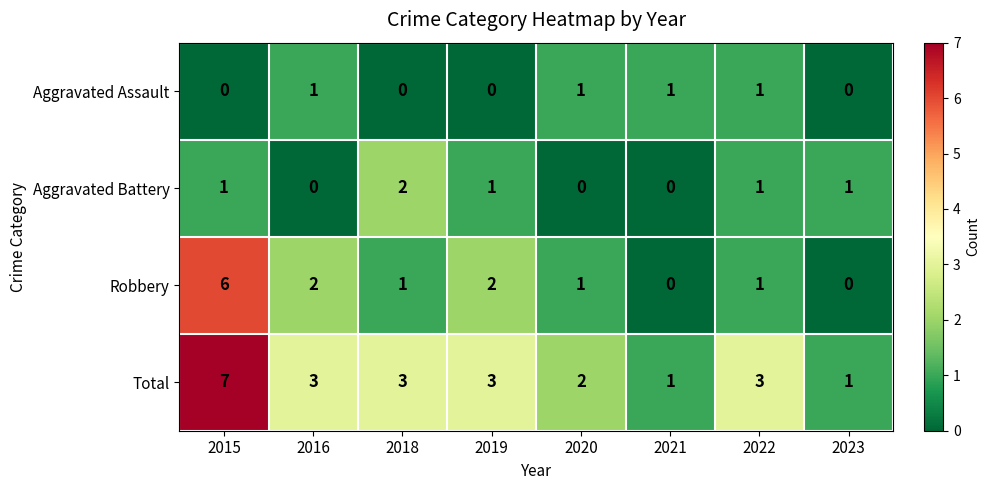

Count the number of data series in this chart.

4